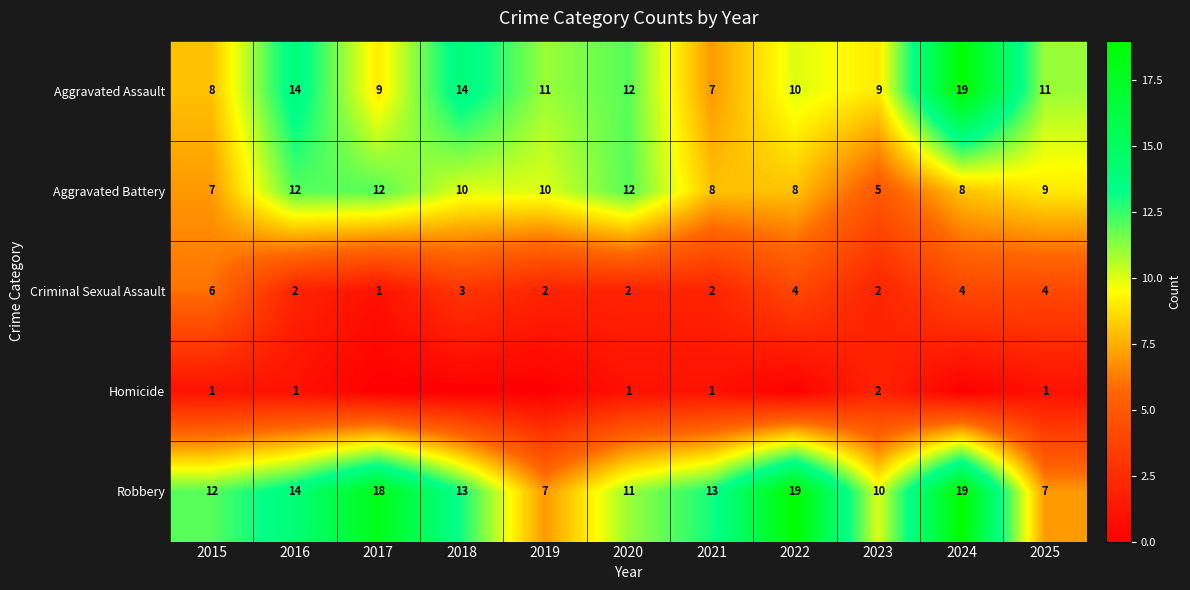

What is the difference between the highest and lowest values at 2016?

13